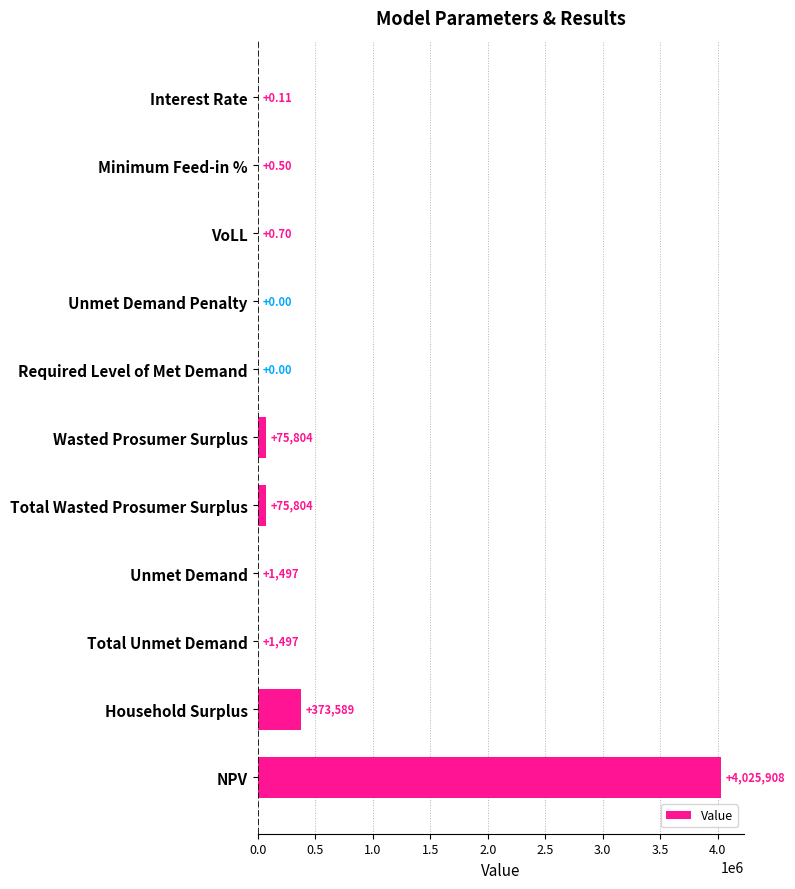

Approximately how many times larger is the value at Household Surplus compared to Wasted Prosumer Surplus?

4.9